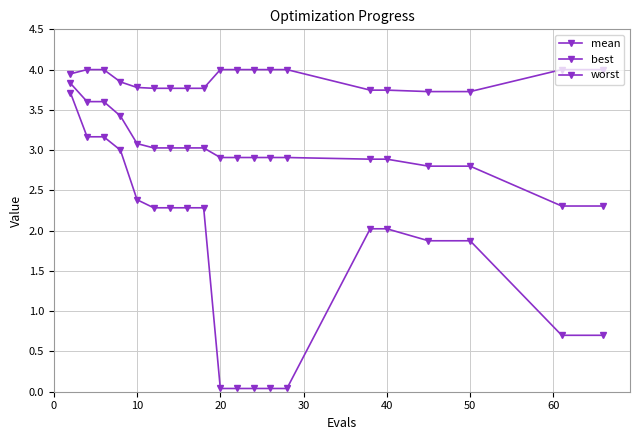

Reading left to right, what are all the values shown in this chart?

mean: 3.8	3.6	3.6	3.4	3.1	3.0	3.0	3.0	3.0	2.9	2.9	2.9	2.9	2.9	2.9	2.9	2.8	2.8	2.3	2.3
best: 3.7	3.2	3.2	3.0	2.4	2.3	2.3	2.3	2.3	0.0	0.0	0.0	0.0	0.0	2.0	2.0	1.9	1.9	0.7	0.7
worst: 3.9	4.0	4.0	3.8	3.8	3.8	3.8	3.8	3.8	4.0	4.0	4.0	4.0	4.0	3.7	3.7	3.7	3.7	4.0	4.0